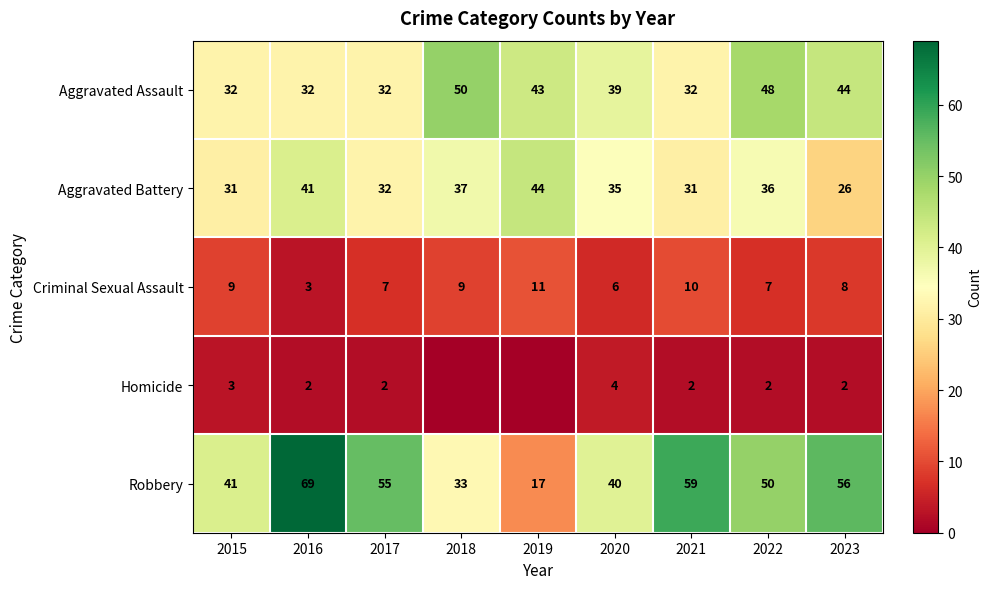

What is the spread (max minus min) of values at 2023?

54